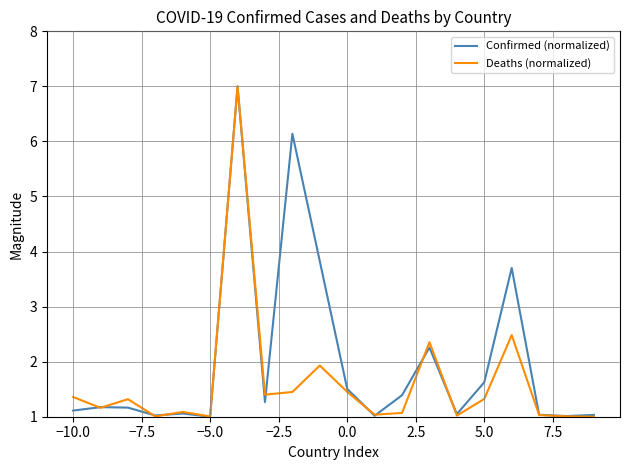

What is the smallest value displayed?

1.0